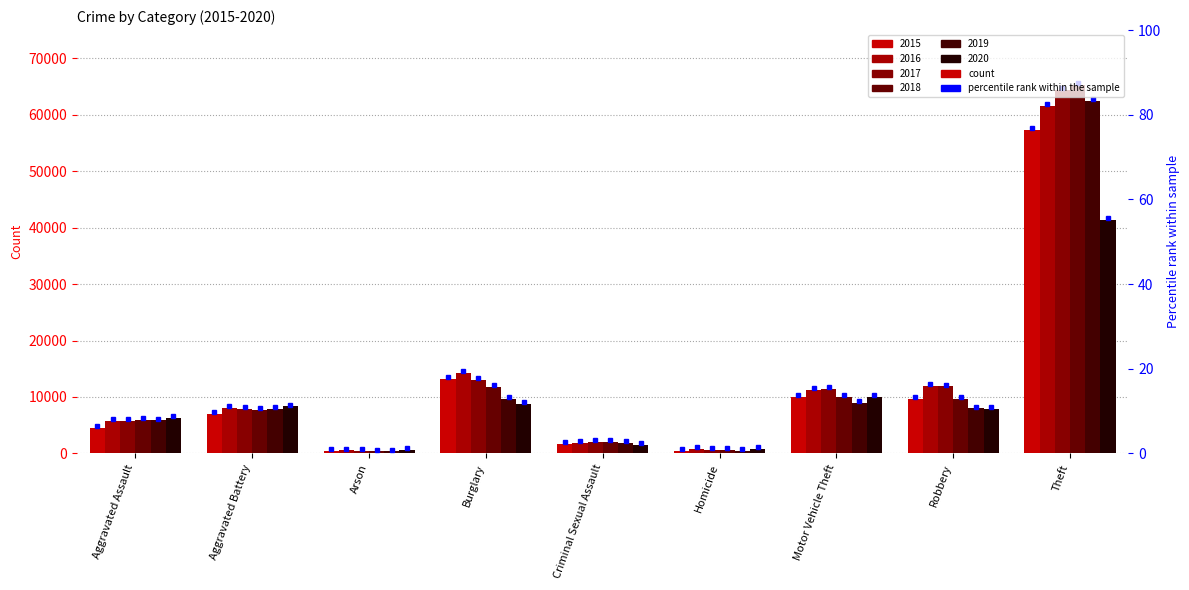

Reading left to right, extract all data points from this chart.

2015: 4480	7018	448	13184	1710	496	10068	9638	57352
2016: 5713	8085	515	14289	1867	786	11285	11960	61623
2017: 5793	7845	444	13001	1992	672	11380	11881	64386
2018: 6002	7734	373	11747	2051	588	9985	9681	65289
2019: 5841	7858	376	9638	1928	499	8978	7995	62498
2020: 6265	8320	588	8758	1502	787	9959	7855	41349